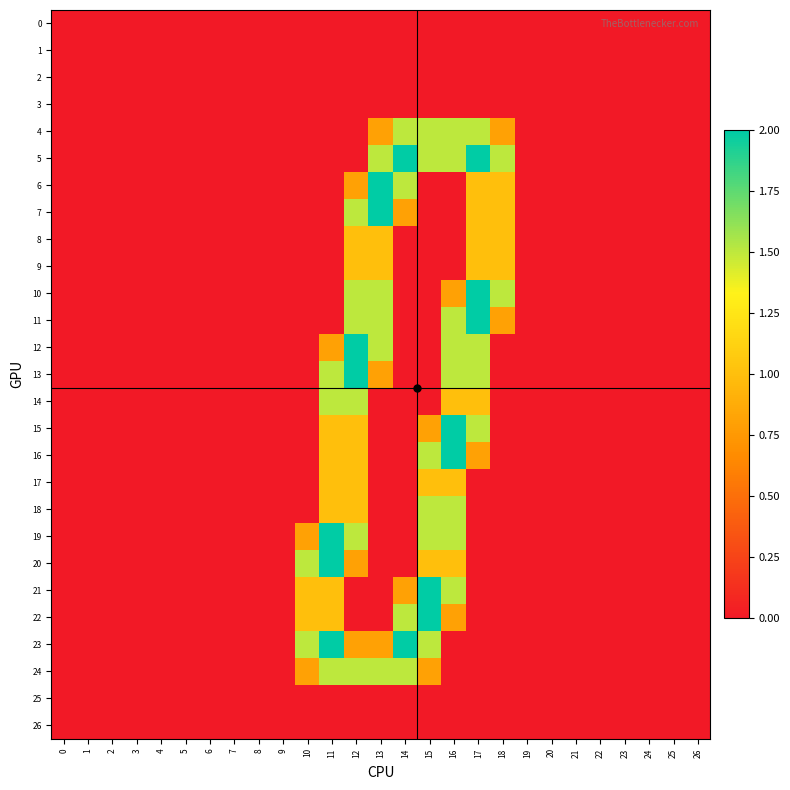

At 12, list the series in order from smallest to largest.

0, 1, 2, 3, 4, 5, 21, 22, 25, 26, 6, 20, 23, 8, 9, 15, 16, 17, 18, 7, 10, 11, 14, 19, 24, 12, 13